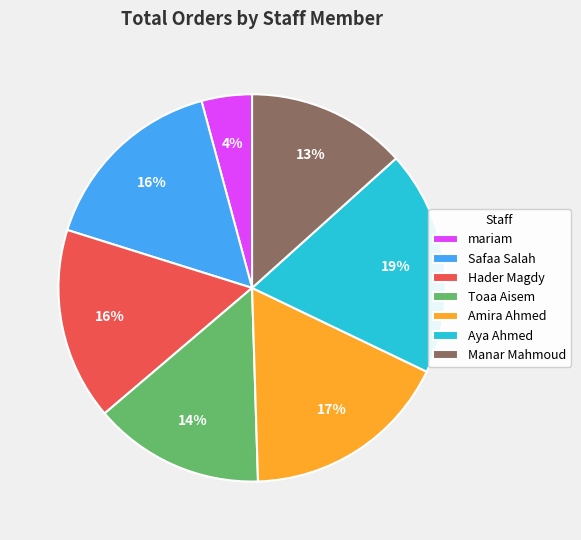

What percentage is the Safaa Salah slice, to the nearest percent?

16%